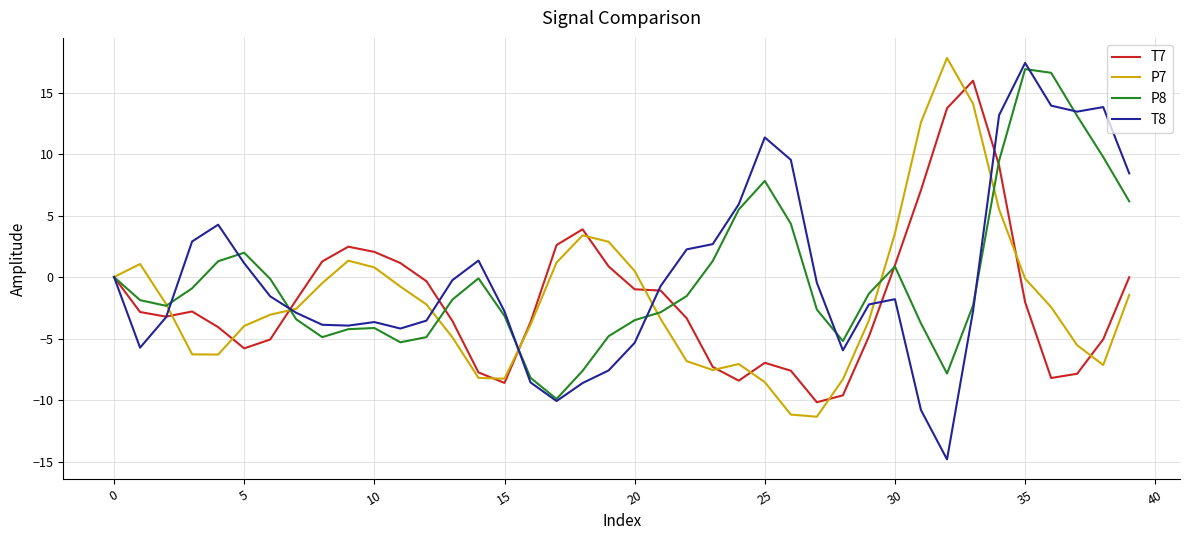

How many interior local valleys does the P7 series have?

5